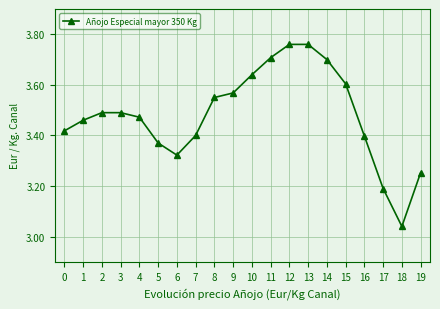

Where is the first local minimum?

6